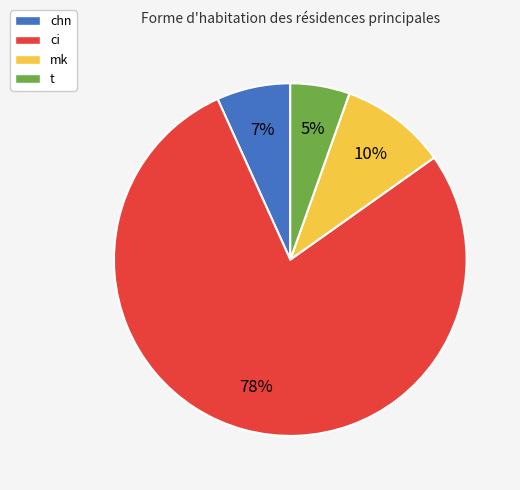

Which category has the biggest portion of the pie?

ci